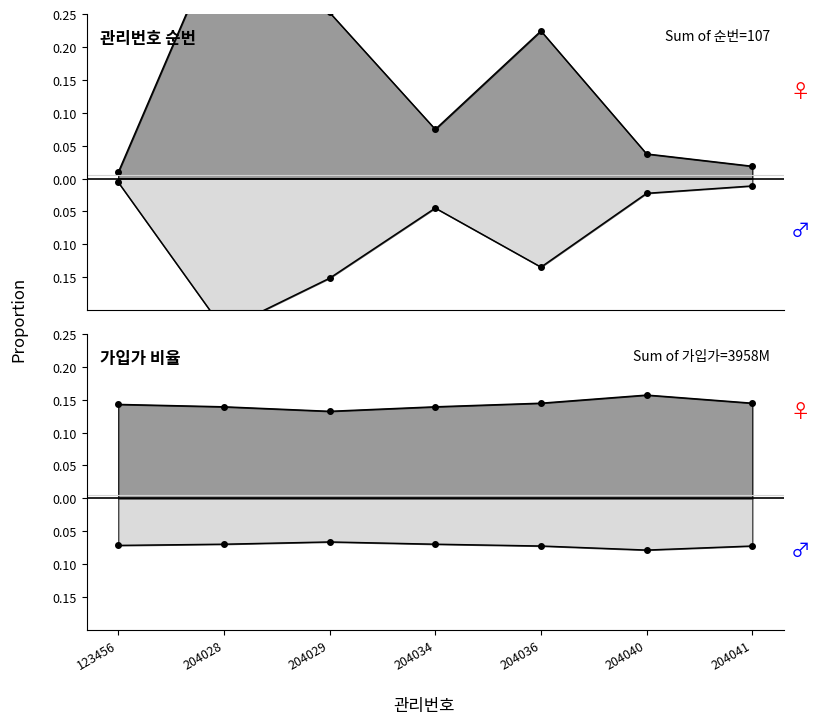

Does the chart have visible grid lines?

No